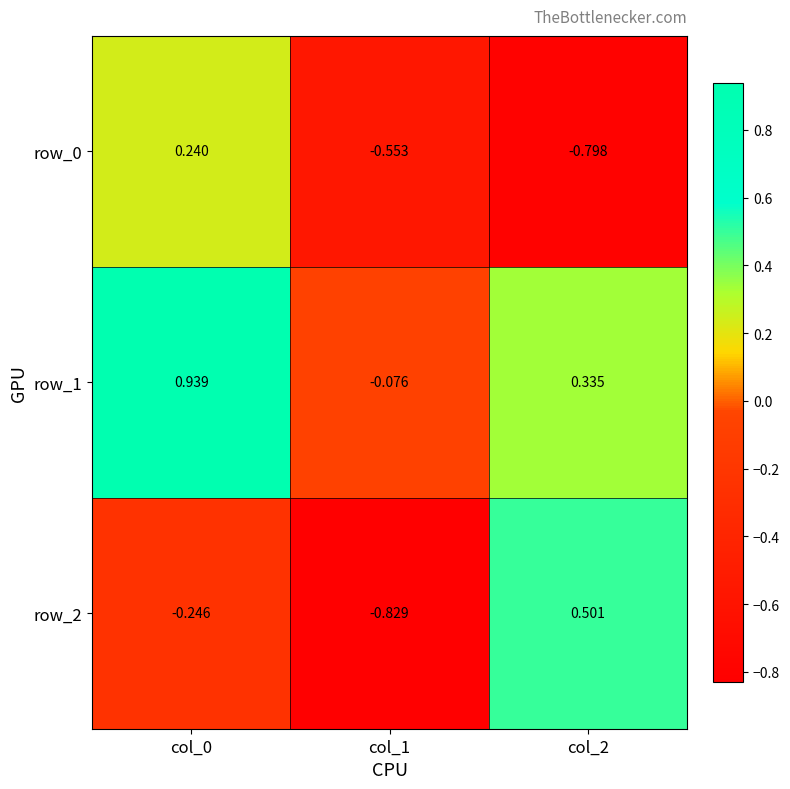

Is the value of row_0 at col_0 greater than the value of row_2 at col_0?

Yes